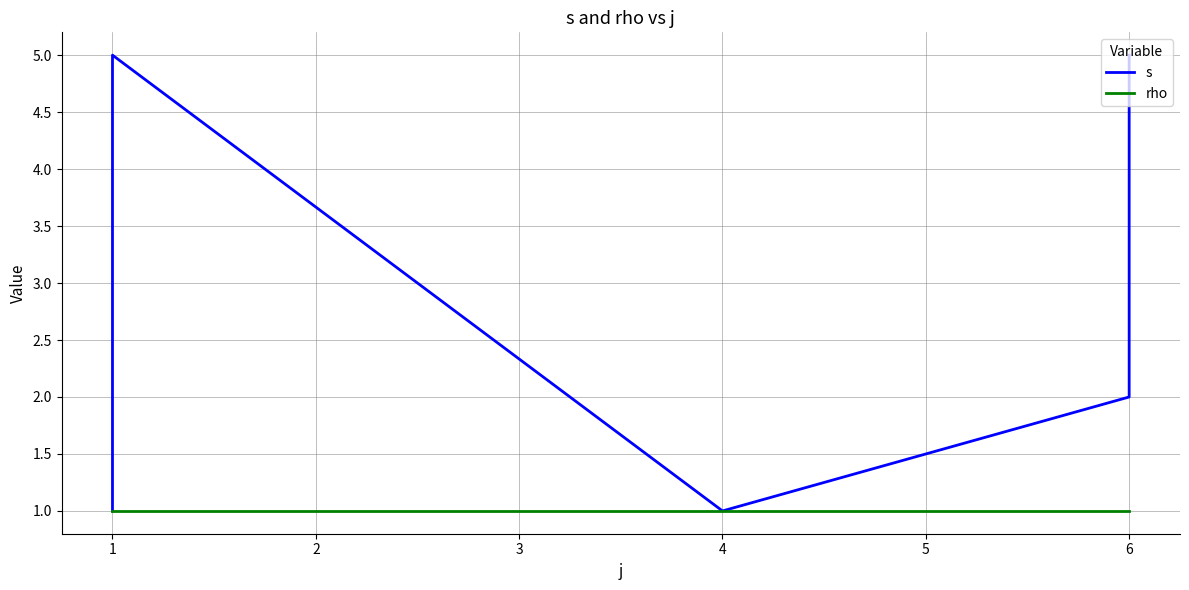

In s, how many points are higher than both neighbors (excluding endpoints)?

1